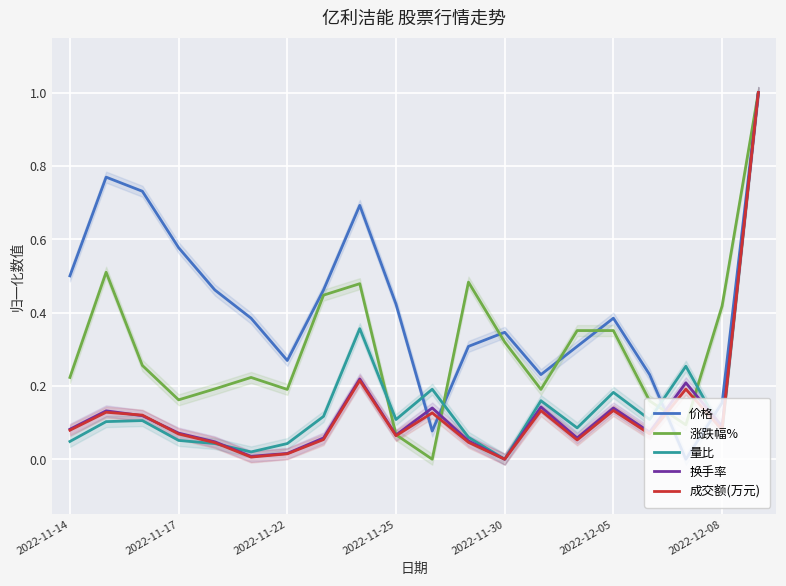

The value of 换手率 at 2022-12-05 is 0.0. True or false?

False